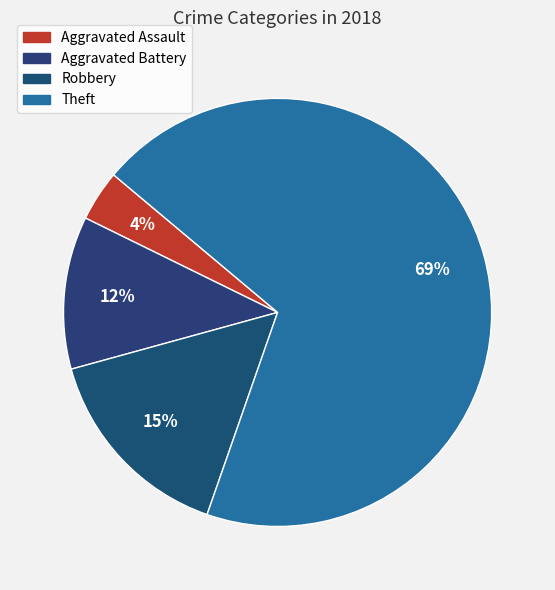

Is there a majority slice in this chart?

Yes